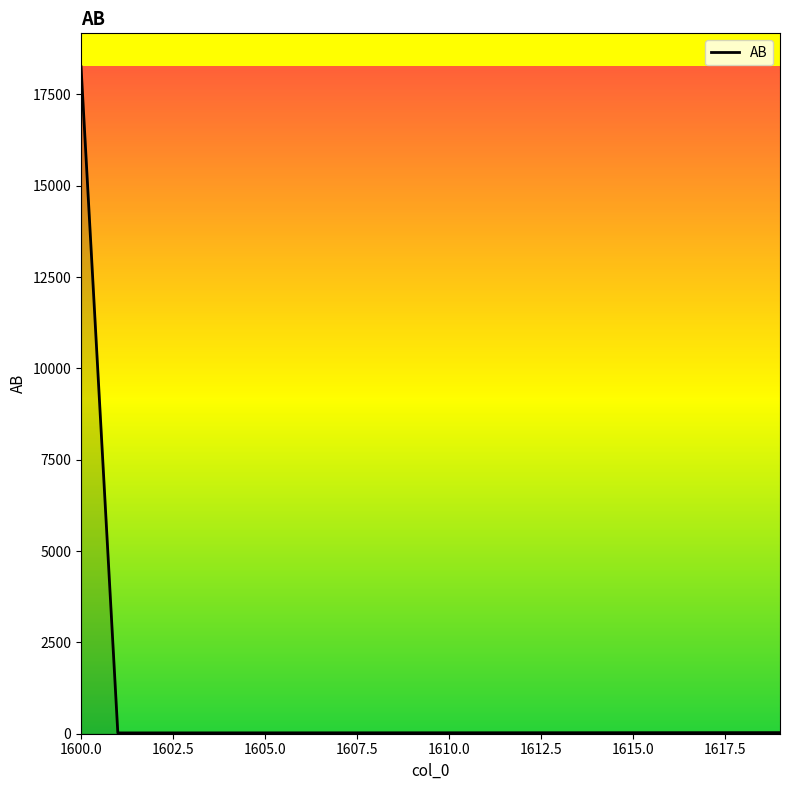

What is the maximum value shown in the chart?

18259.2